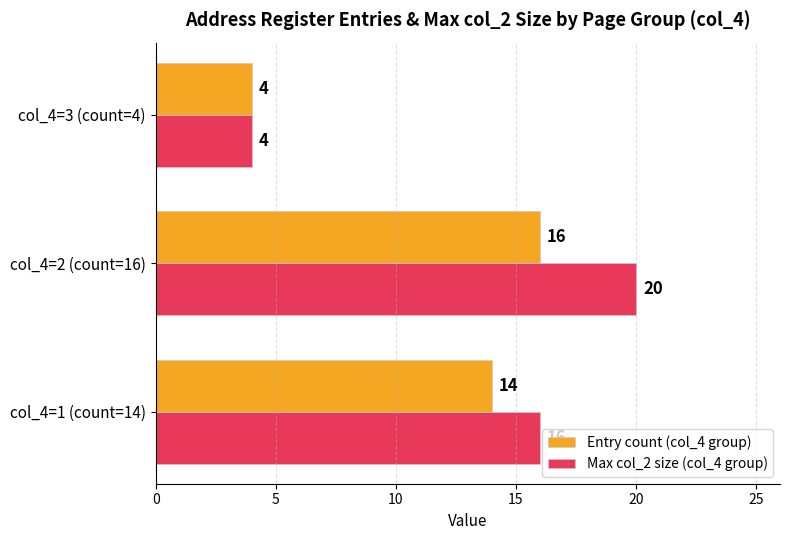

Rank the series by their maximum value, from highest to lowest.

Max col_2 size (col_4 group), Entry count (col_4 group)